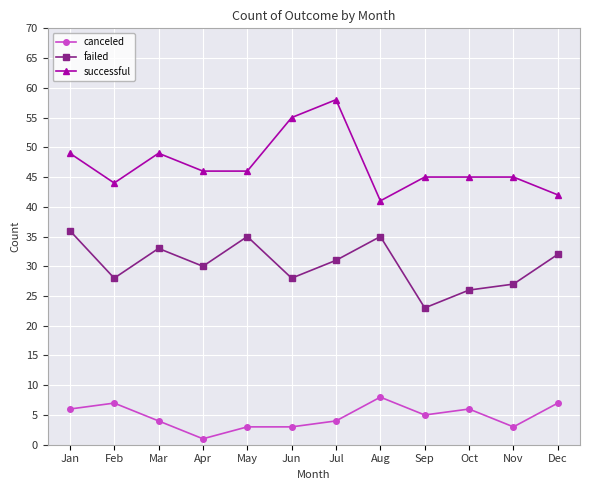

Where is the first local maximum for failed?

Mar